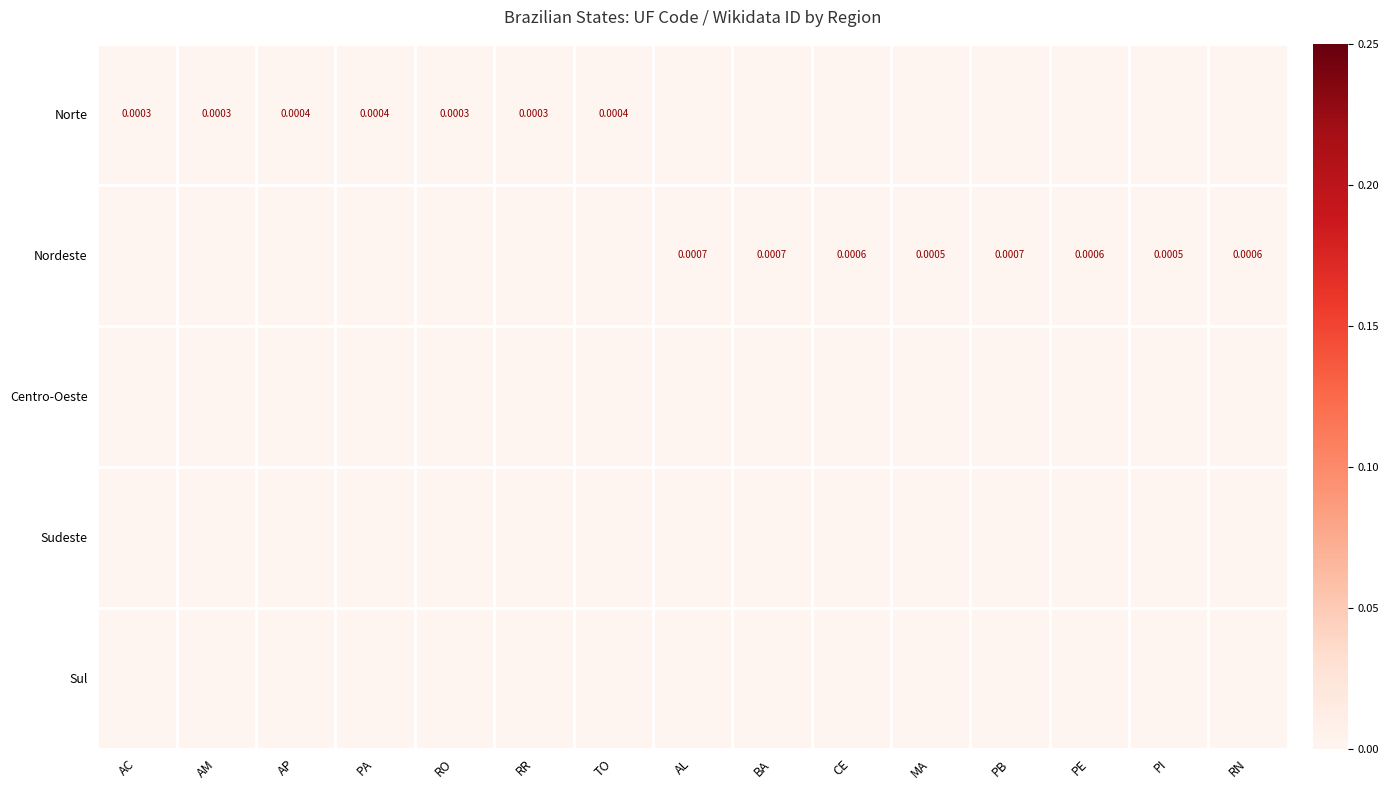

Rank the categories by Sudeste value from lowest to highest.

AC, AM, AP, PA, RO, RR, TO, AL, BA, CE, MA, PB, PE, PI, RN